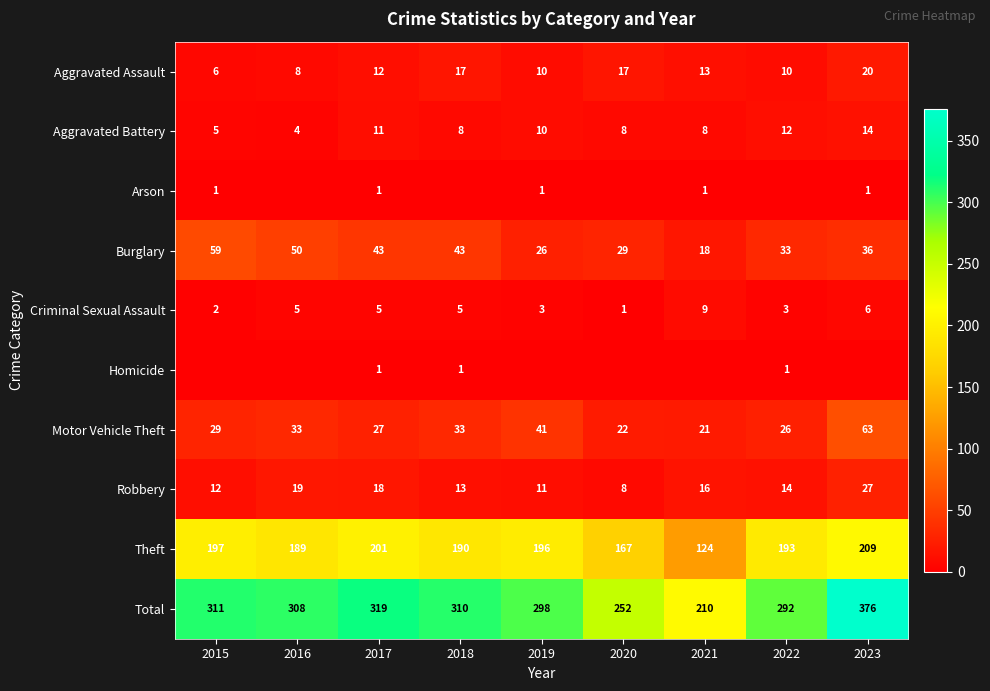

Is the value of Theft at 2018 greater than the value of Burglary at 2016?

Yes